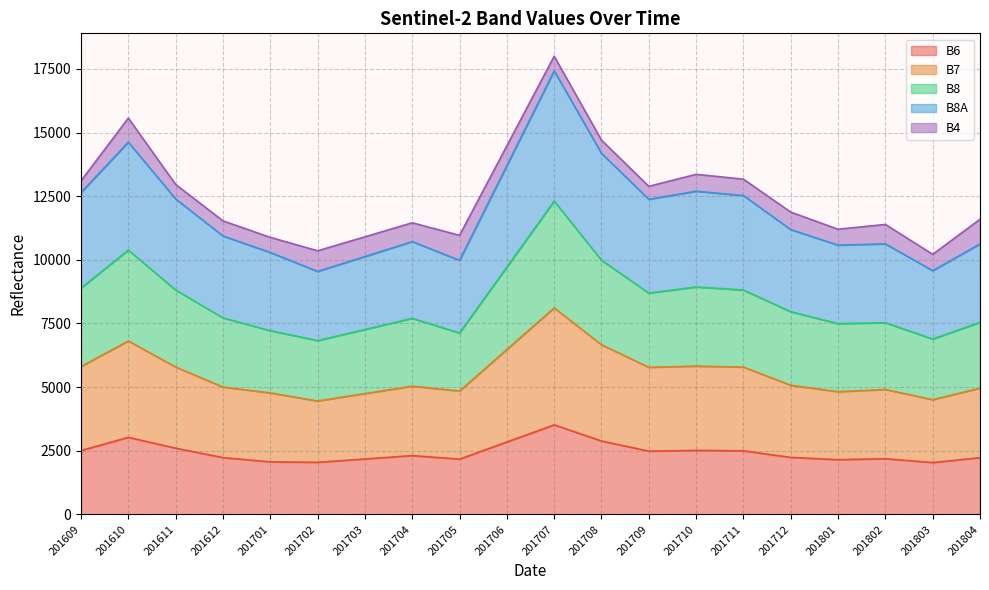

True or false: B6 has a value of 4287 at 201610.

False